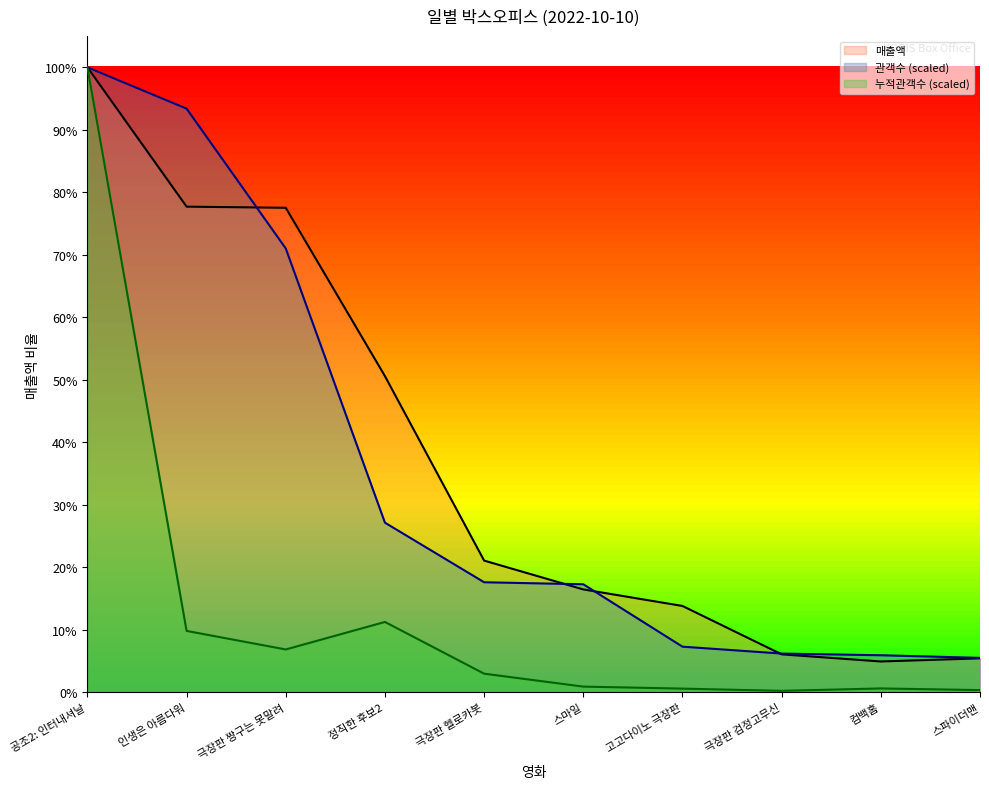

In 누적관객수, how many points are lower than both neighbors (excluding endpoints)?

2